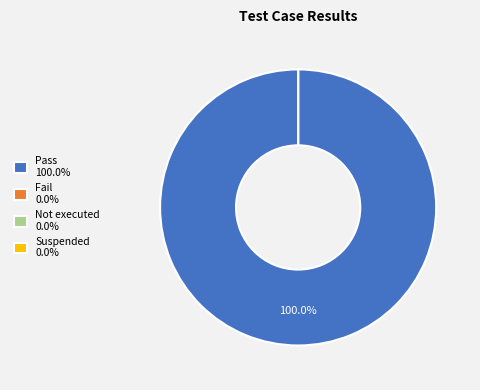

How many segments does this pie chart have?

4